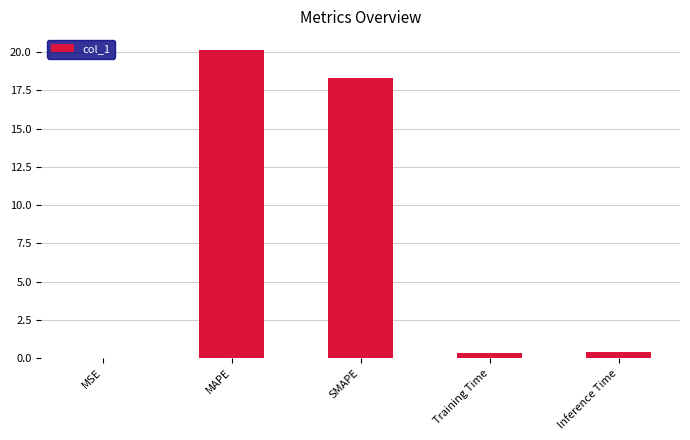

What is the maximum value shown in the chart?

20.2